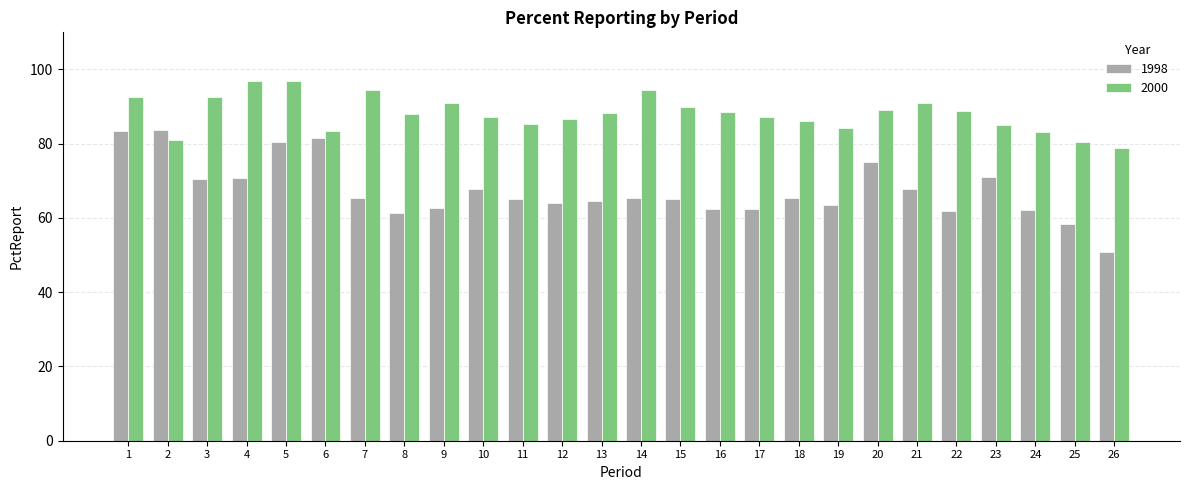

Which series has the largest total across all categories?

2000